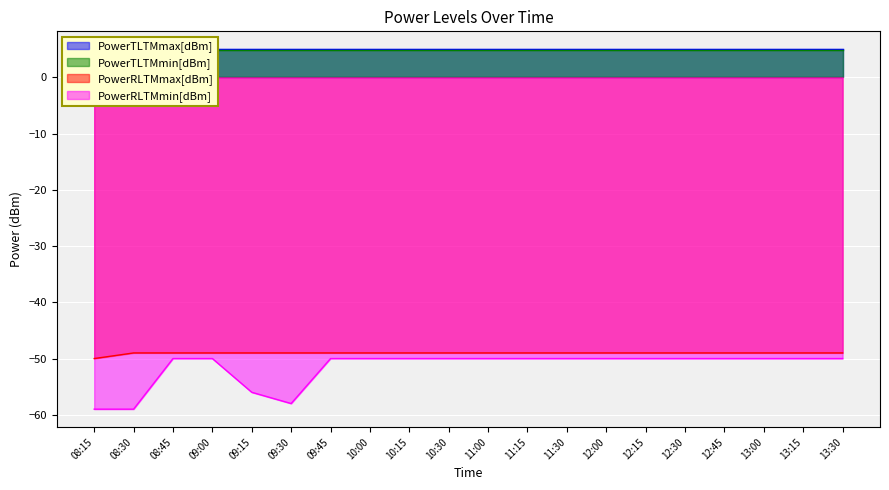

Rank the categories by PowerRLTMmax[dBm] value from lowest to highest.

08:15, 08:30, 08:45, 09:00, 09:15, 09:30, 09:45, 10:00, 10:15, 10:30, 11:00, 11:15, 11:30, 12:00, 12:15, 12:30, 12:45, 13:00, 13:15, 13:30